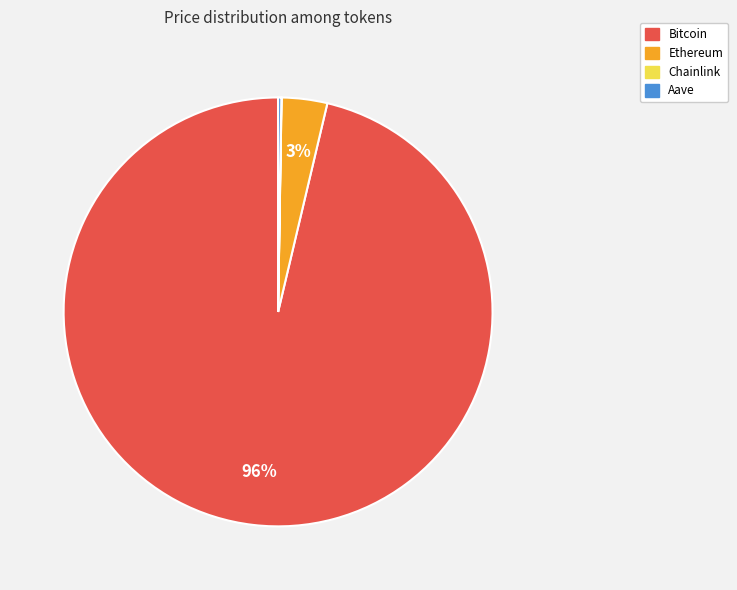

To the nearest percent, what is the average slice percentage?

25%